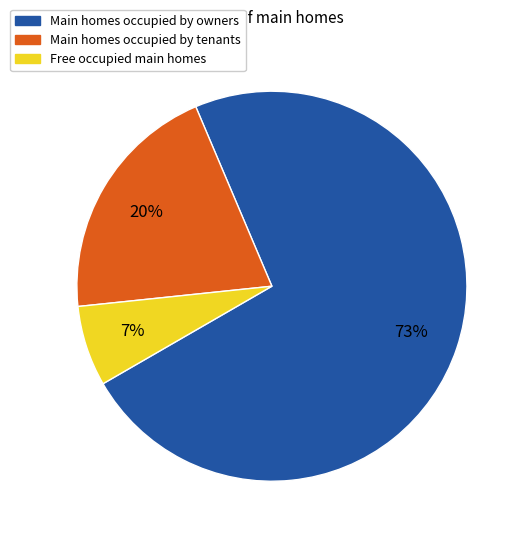

Which category has the biggest portion of the pie?

Main homes occupied by owners